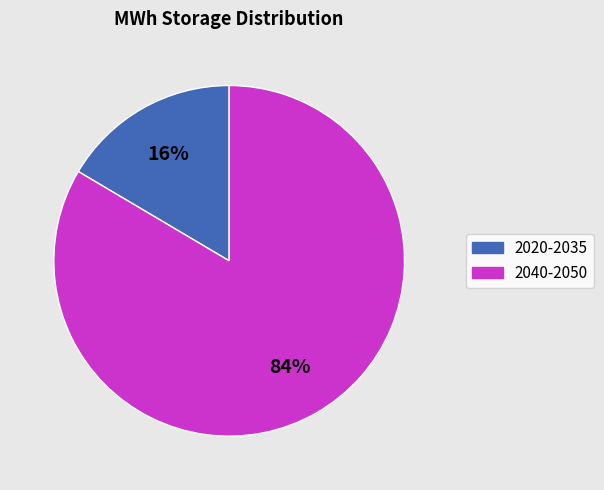

Combined, do 2040-2050 and 2020-2035 account for over 50%?

Yes